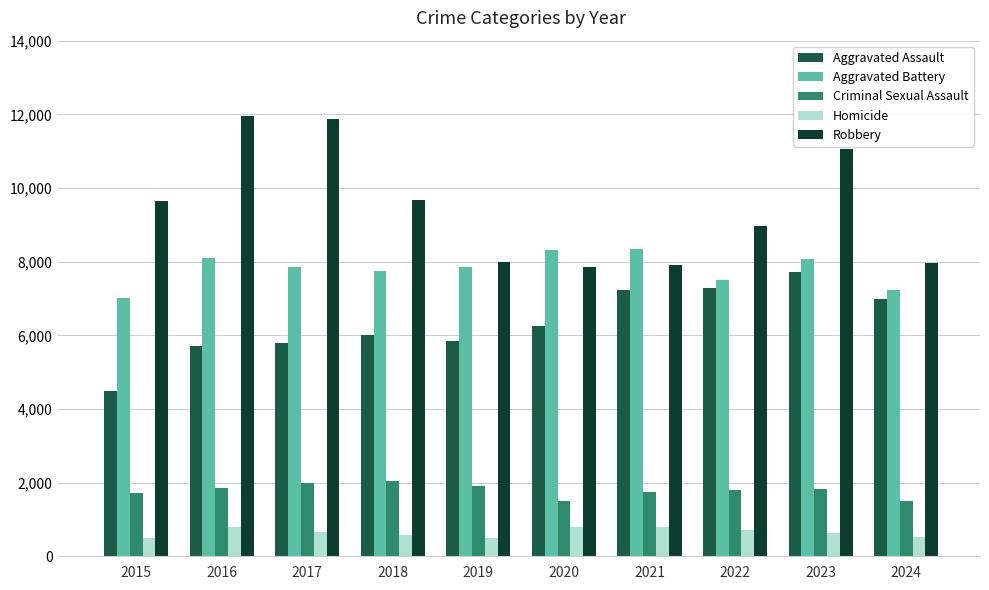

What is the total value across all series at 2022?

26267